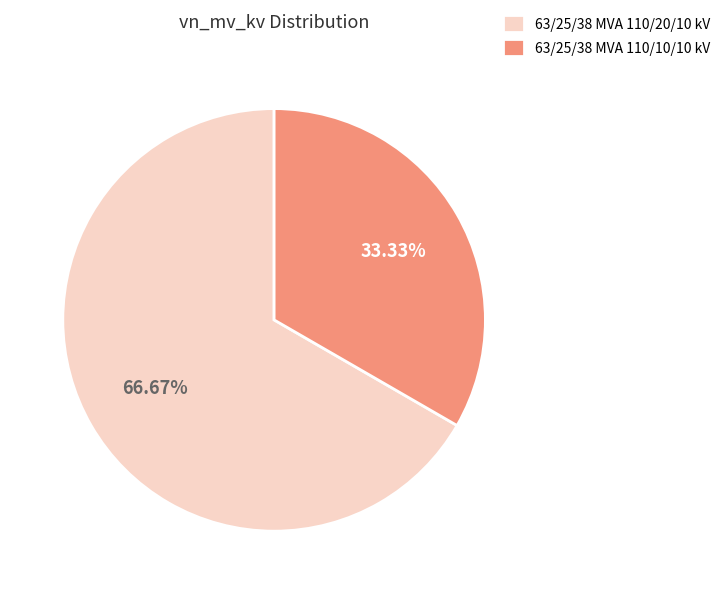

Is it true that 63/25/38 MVA 110/10/10 kV is 25% of the pie?

False